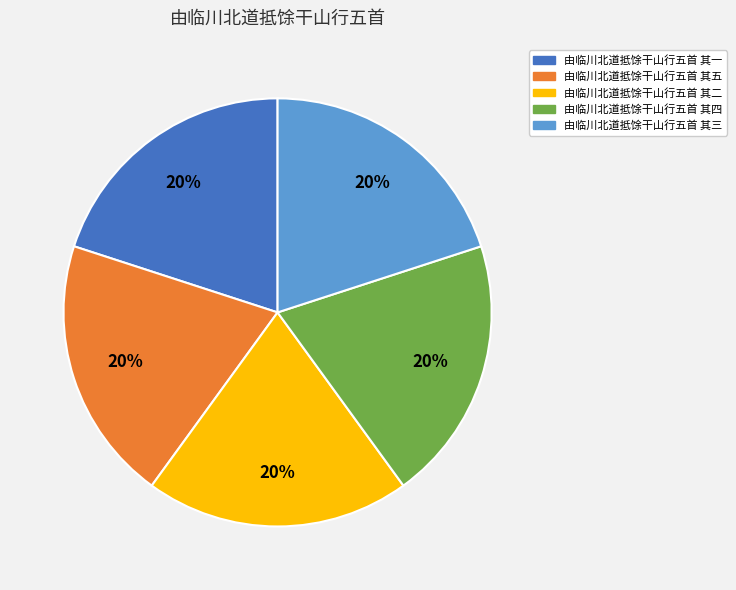

Is 由临川北道抵馀干山行五首 其三 the majority of the pie?

No